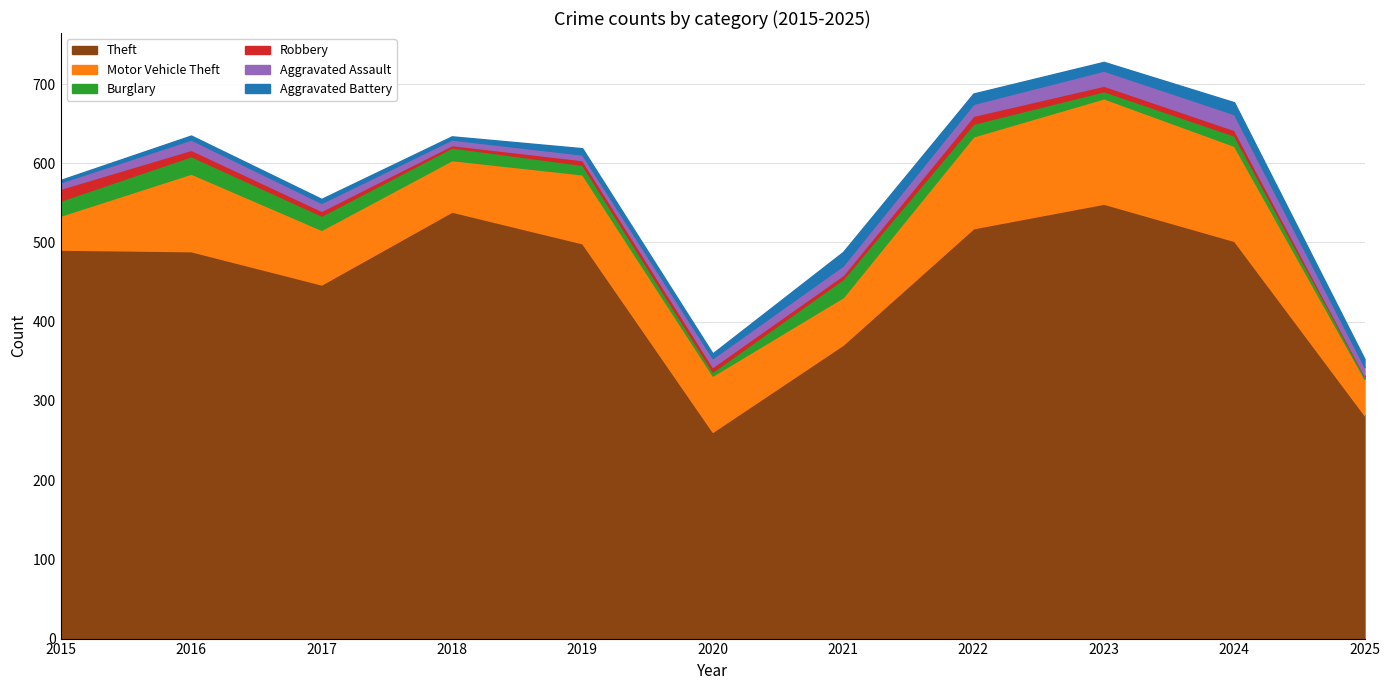

True or false: Motor Vehicle Theft and Burglary cross at least once.

False